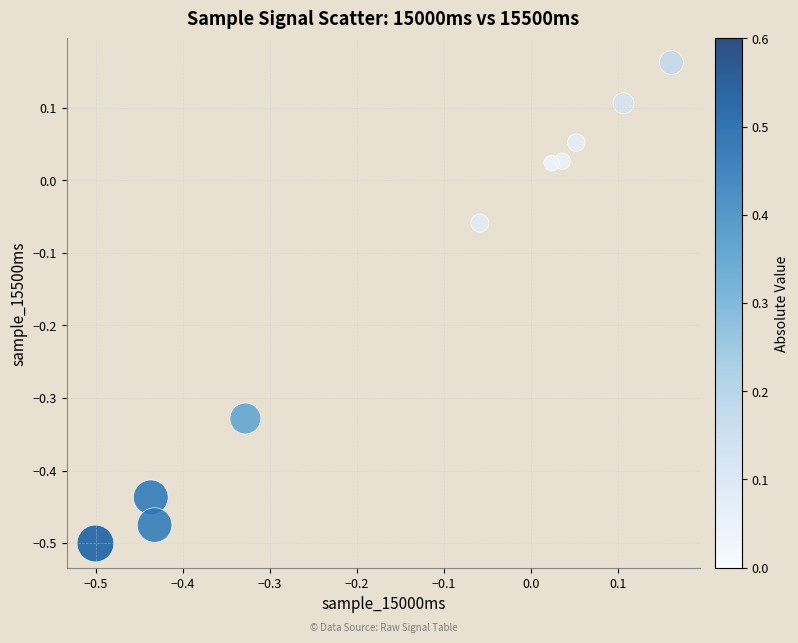

What is the range of Y values (max minus min)?

0.7